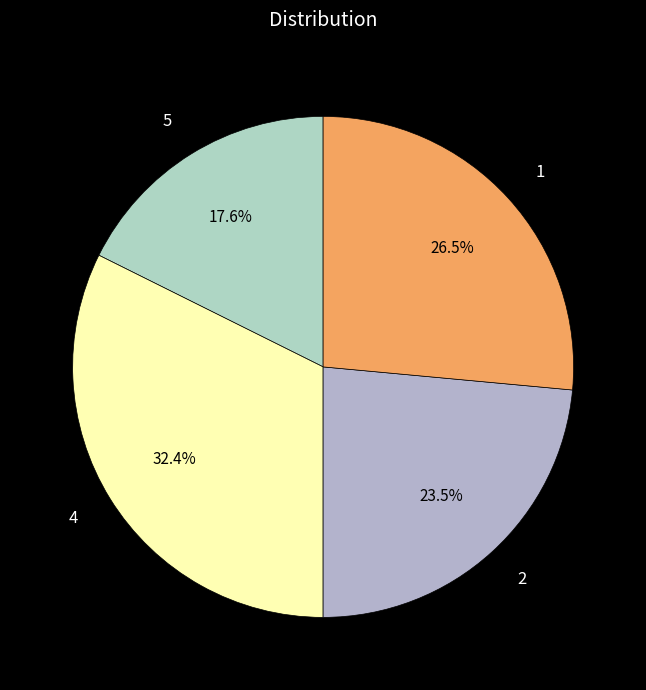

To the nearest percent, what is the difference between the 2 and 1 slice percentages?

3%